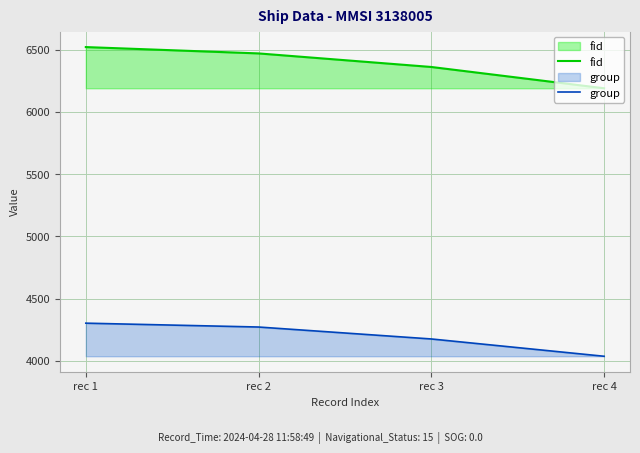

At which label does fid first exceed 6470?

rec 1